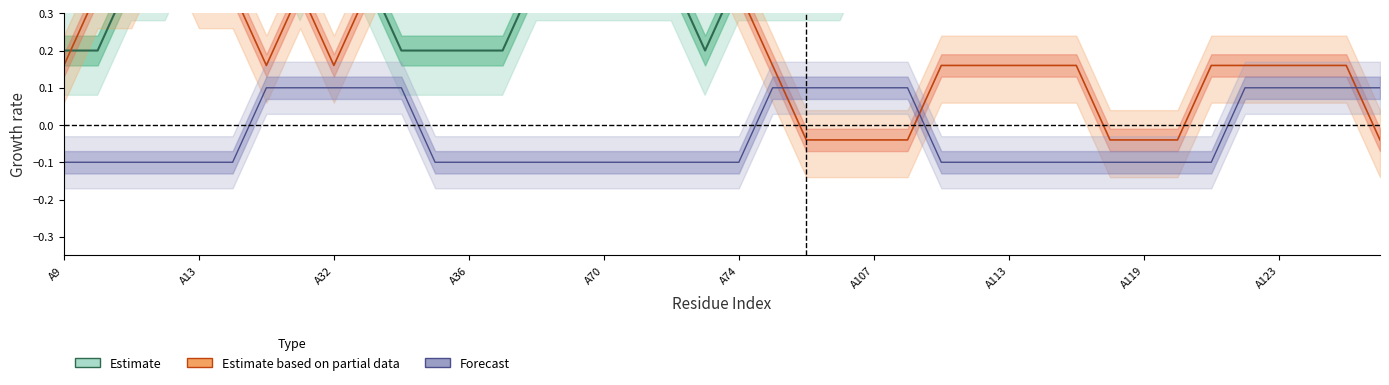

Does the chart have visible grid lines?

No